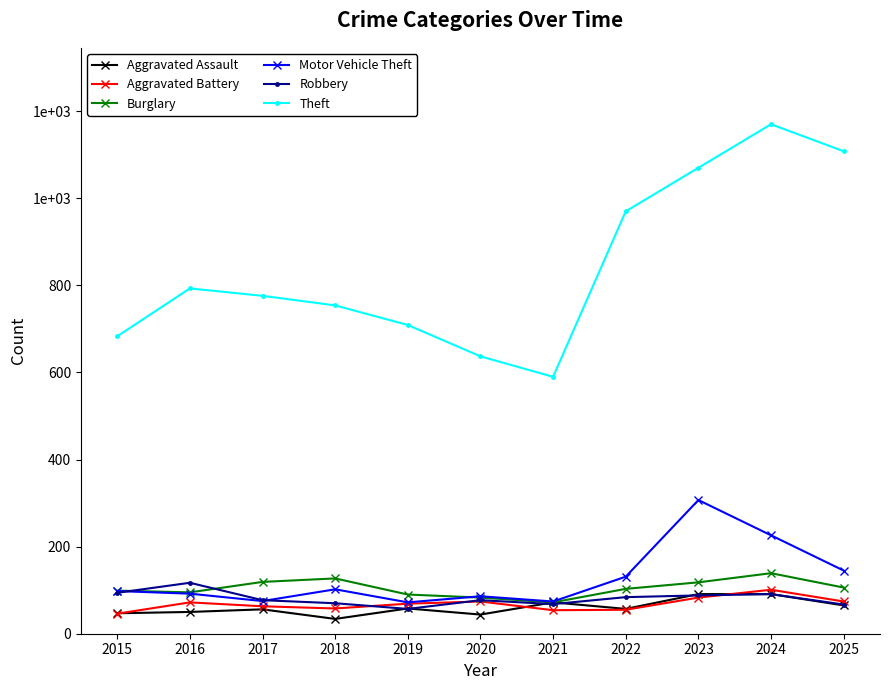

Is this an area chart (filled region under the line)?

No